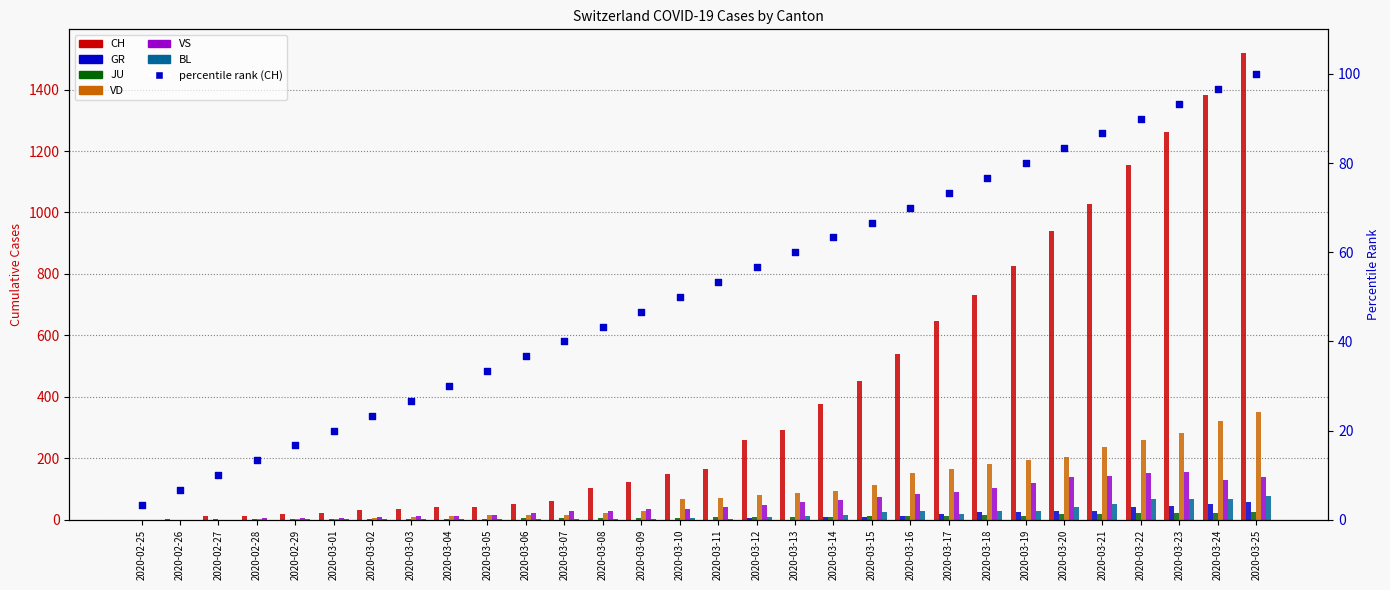

Which series has the largest Y range (max minus min)?

CH